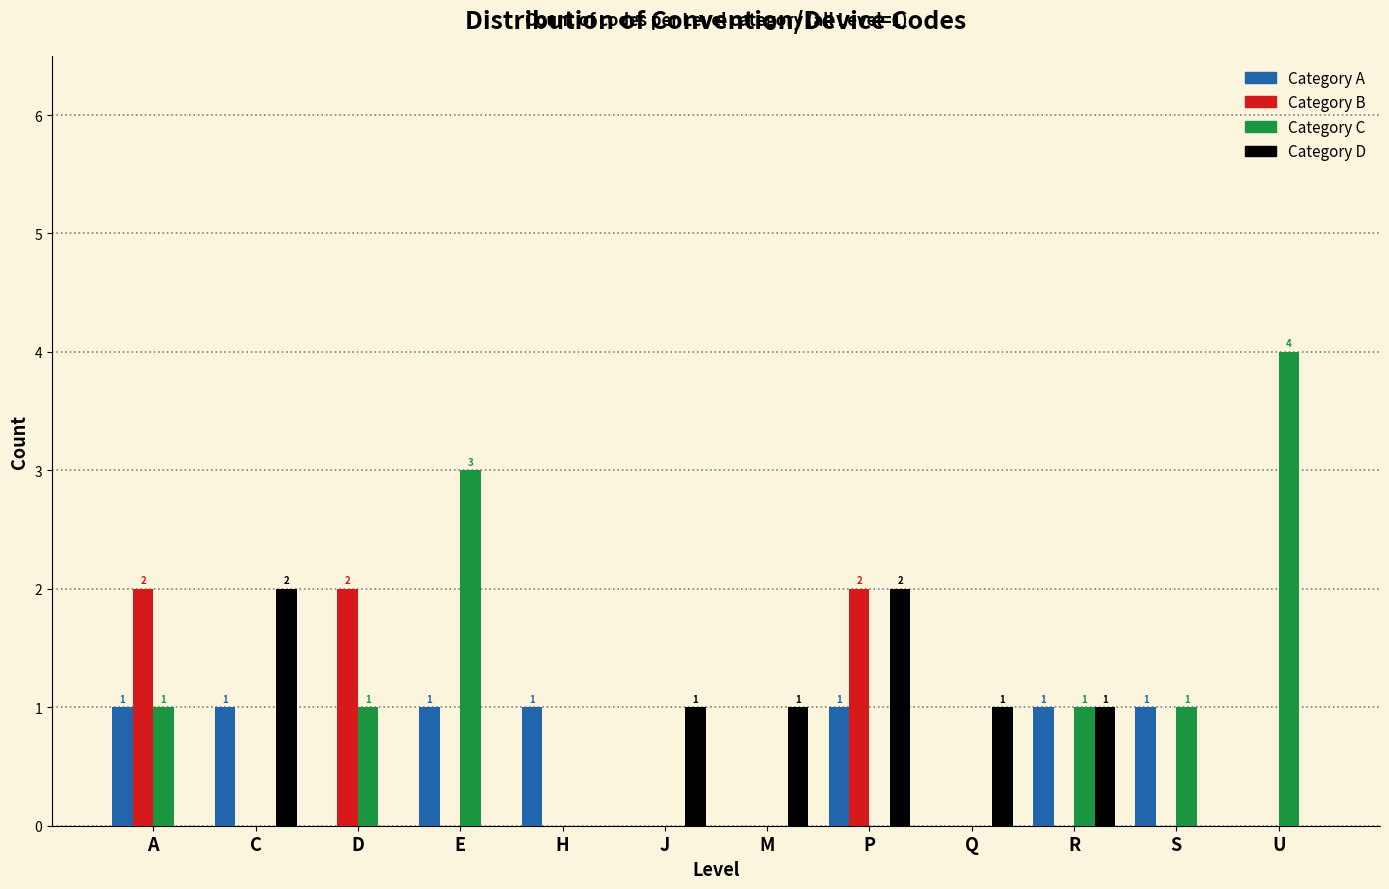

Which label corresponds to the largest value in the chart?

U